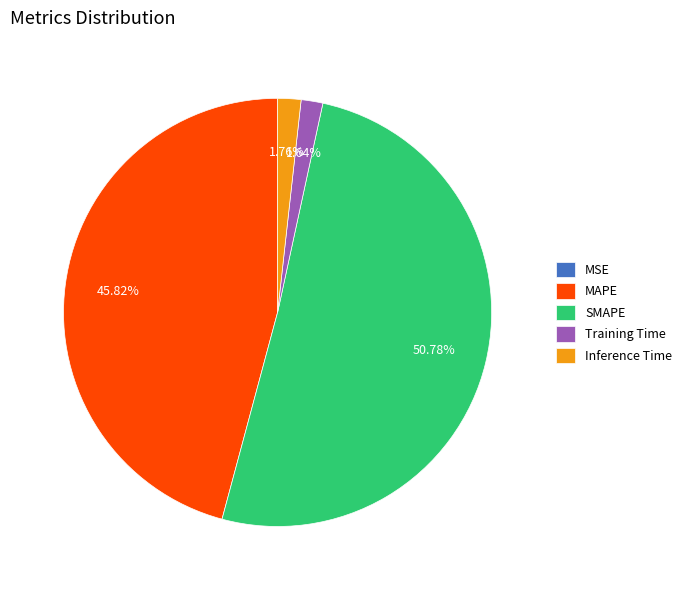

What is the largest slice in the pie chart?

SMAPE